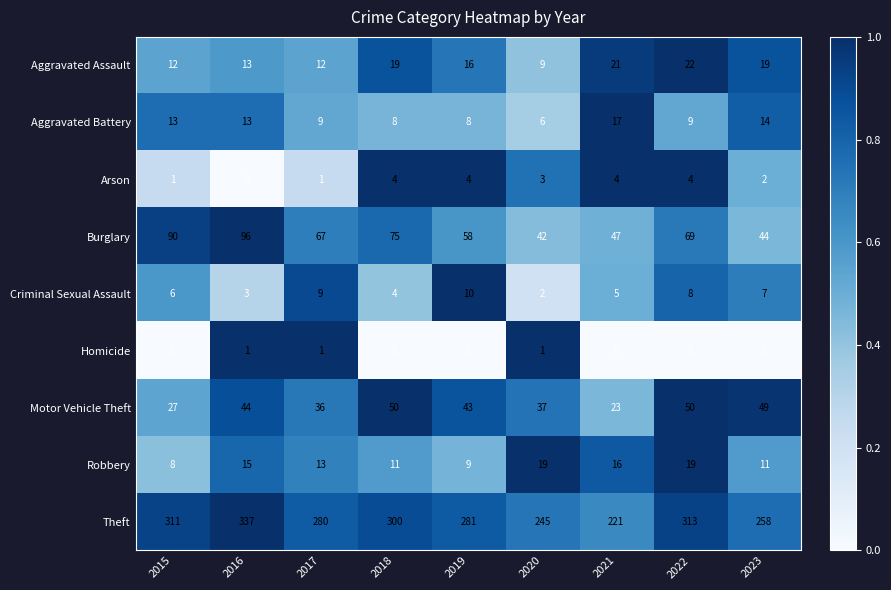

What is the difference between the highest and lowest values at 2016?

337